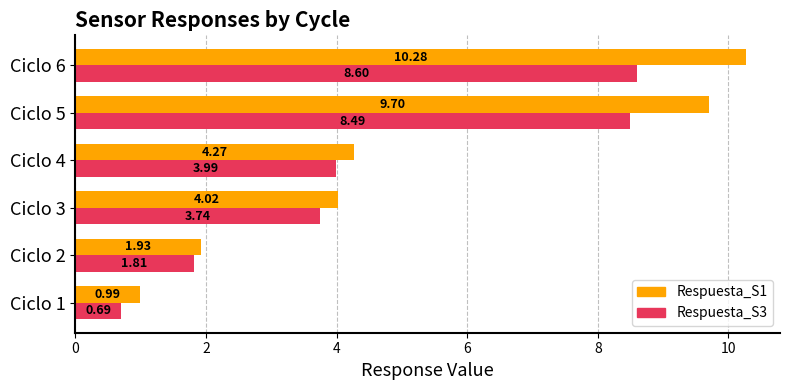

Which label corresponds to the largest value in the chart?

Ciclo 6